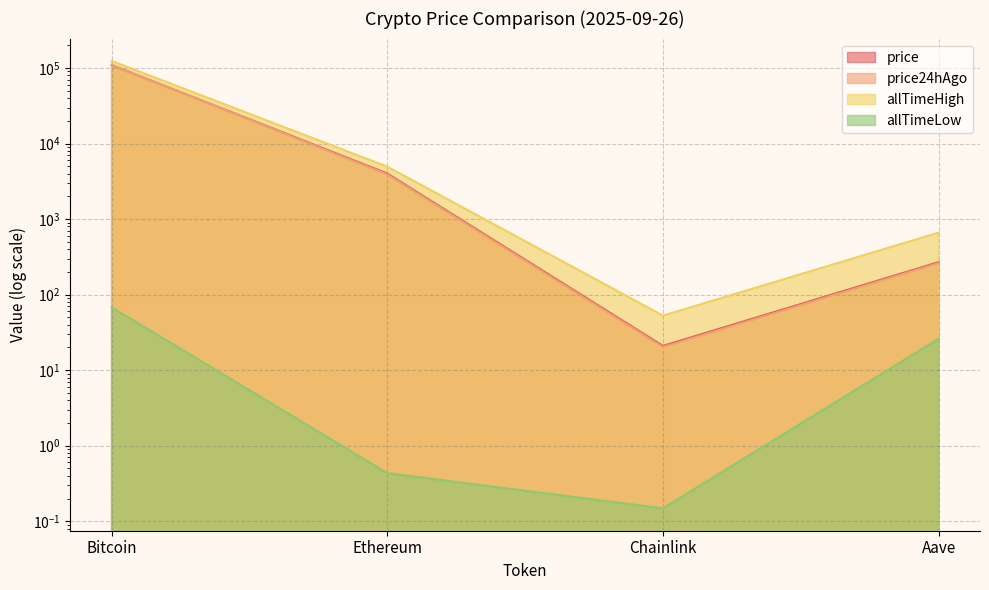

At which label does price24hAgo reach its minimum?

Chainlink